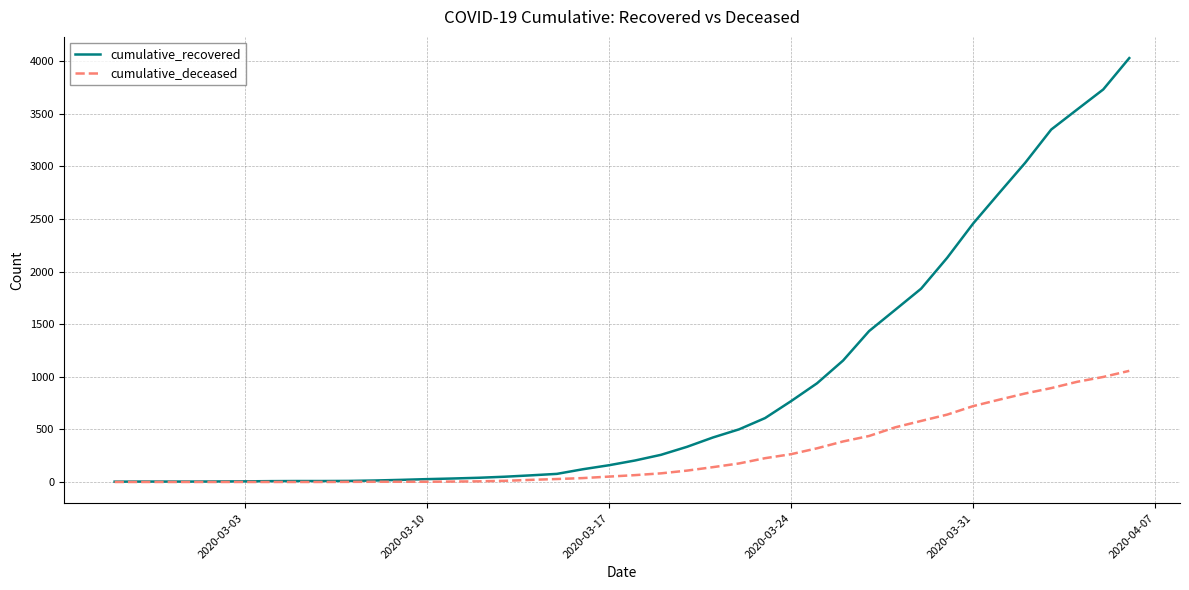

Which series has the largest total across all categories?

cumulative_recovered